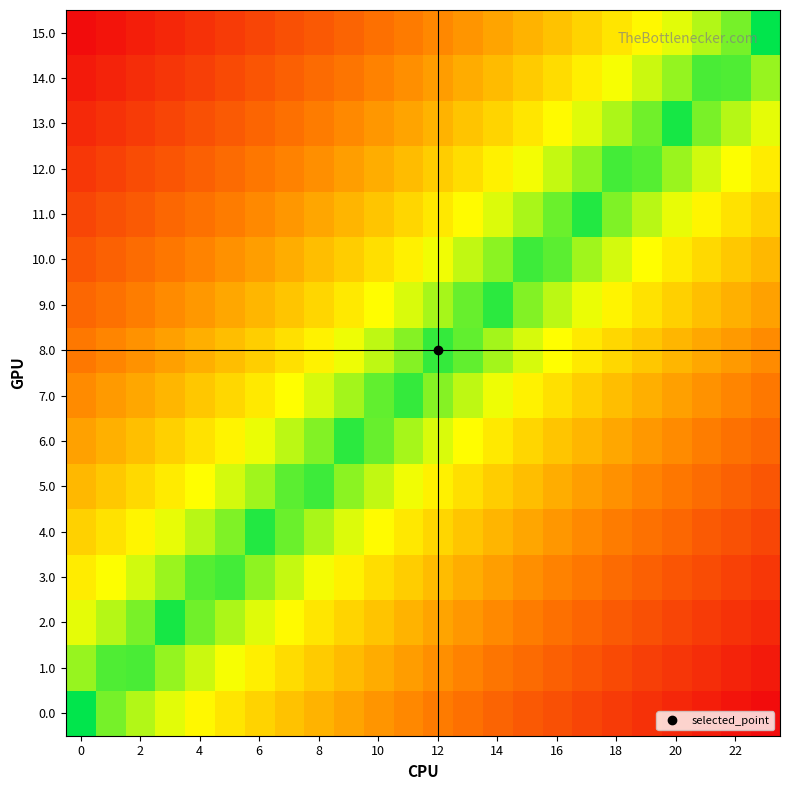

Rank the series by their maximum value, from highest to lowest.

0.0, 1.0, 2.0, 3.0, 4.0, 5.0, 6.0, 7.0, 8.0, 9.0, 10.0, 11.0, 12.0, 13.0, 14.0, 15.0